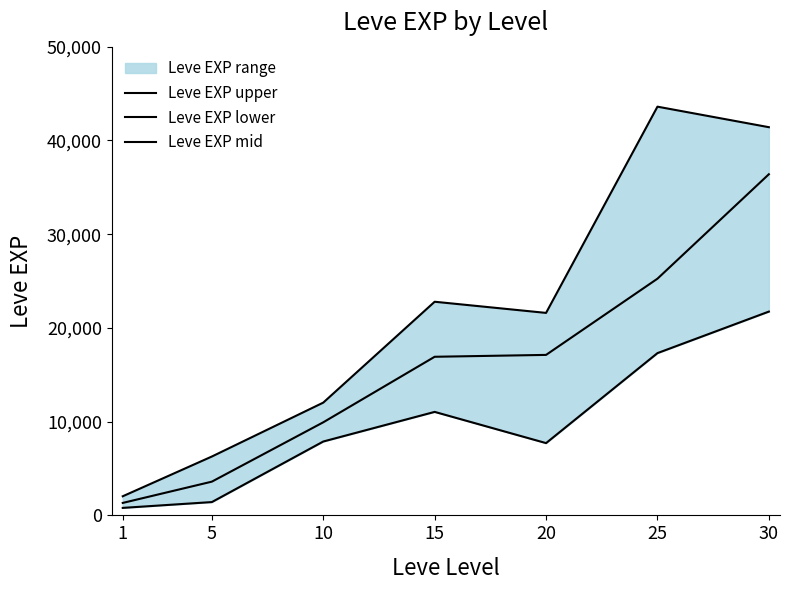

True or false: Leve EXP mid has more than 0 interior local peaks.

False